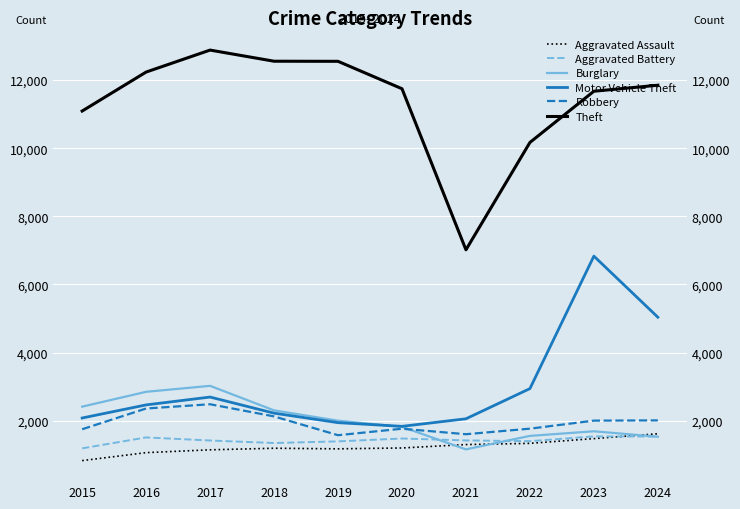

Which series has the widest spread of values?

Theft